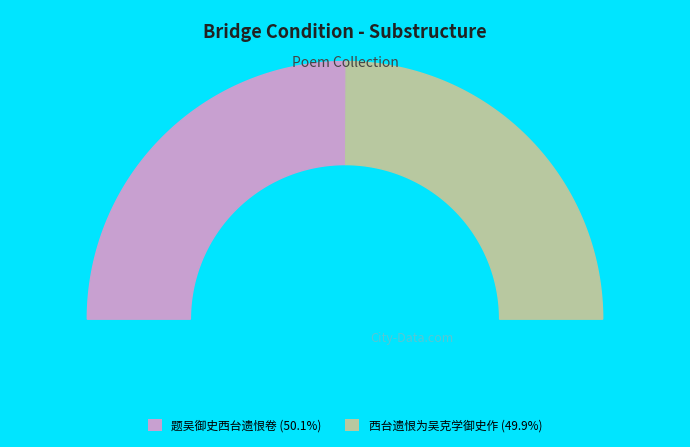

Rank the categories by value from highest to lowest.

题吴御史西台遗恨卷, 西台遗恨为吴克学御史作